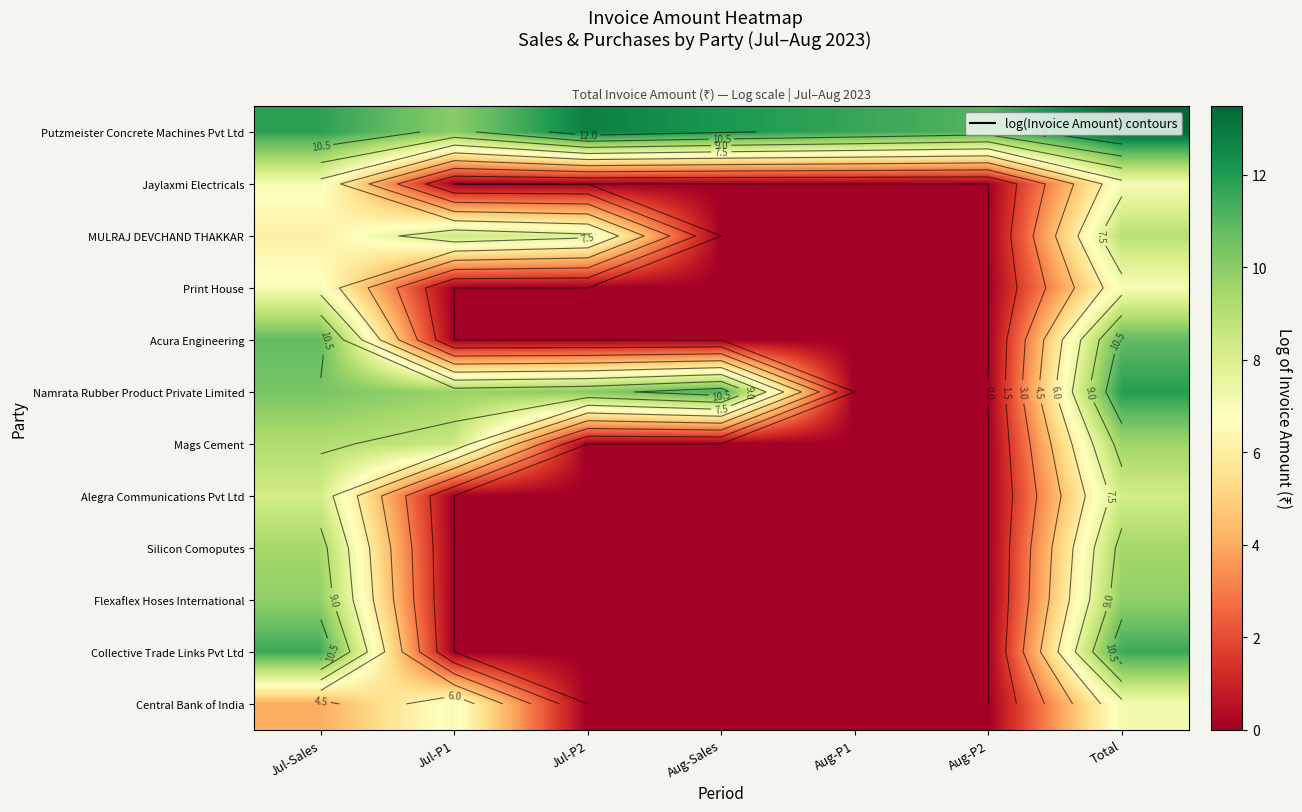

Which category has the highest value across all series?

Total